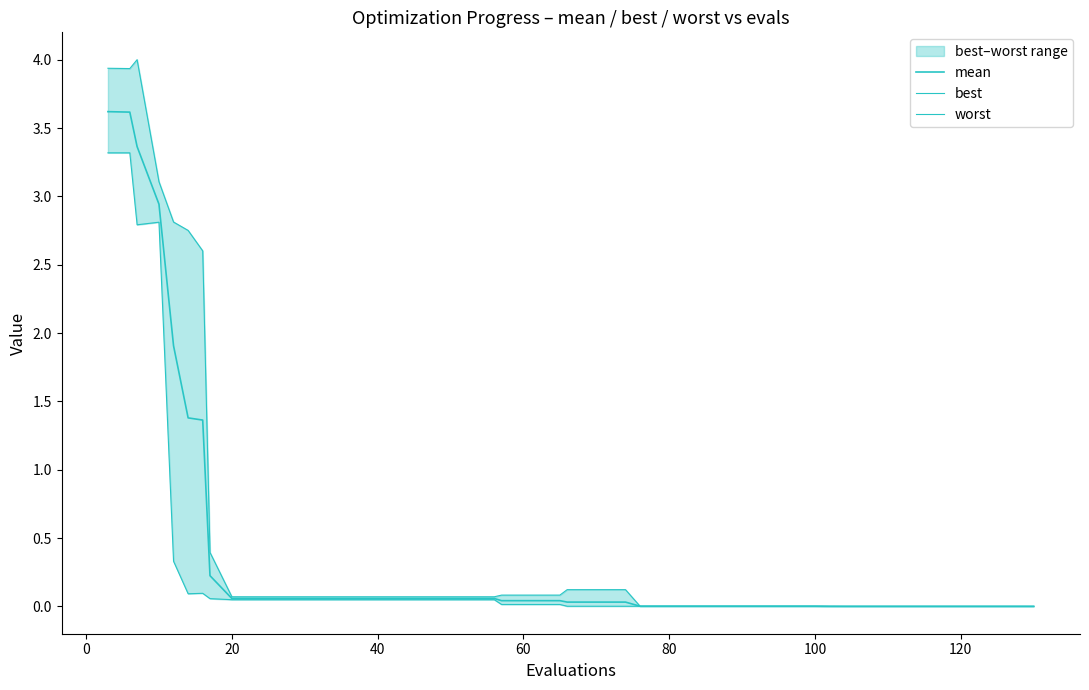

How many series are shown in this chart?

3